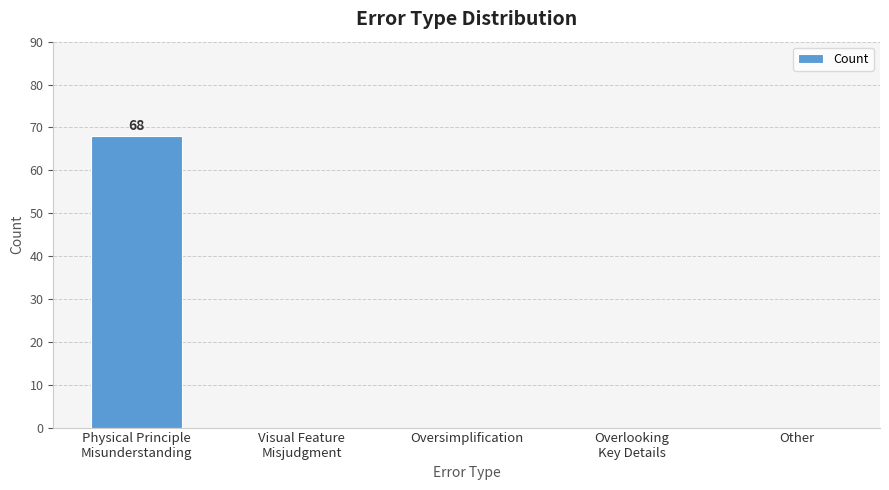

Reading left to right, what are all the values shown in this chart?

68	0	0	0	0